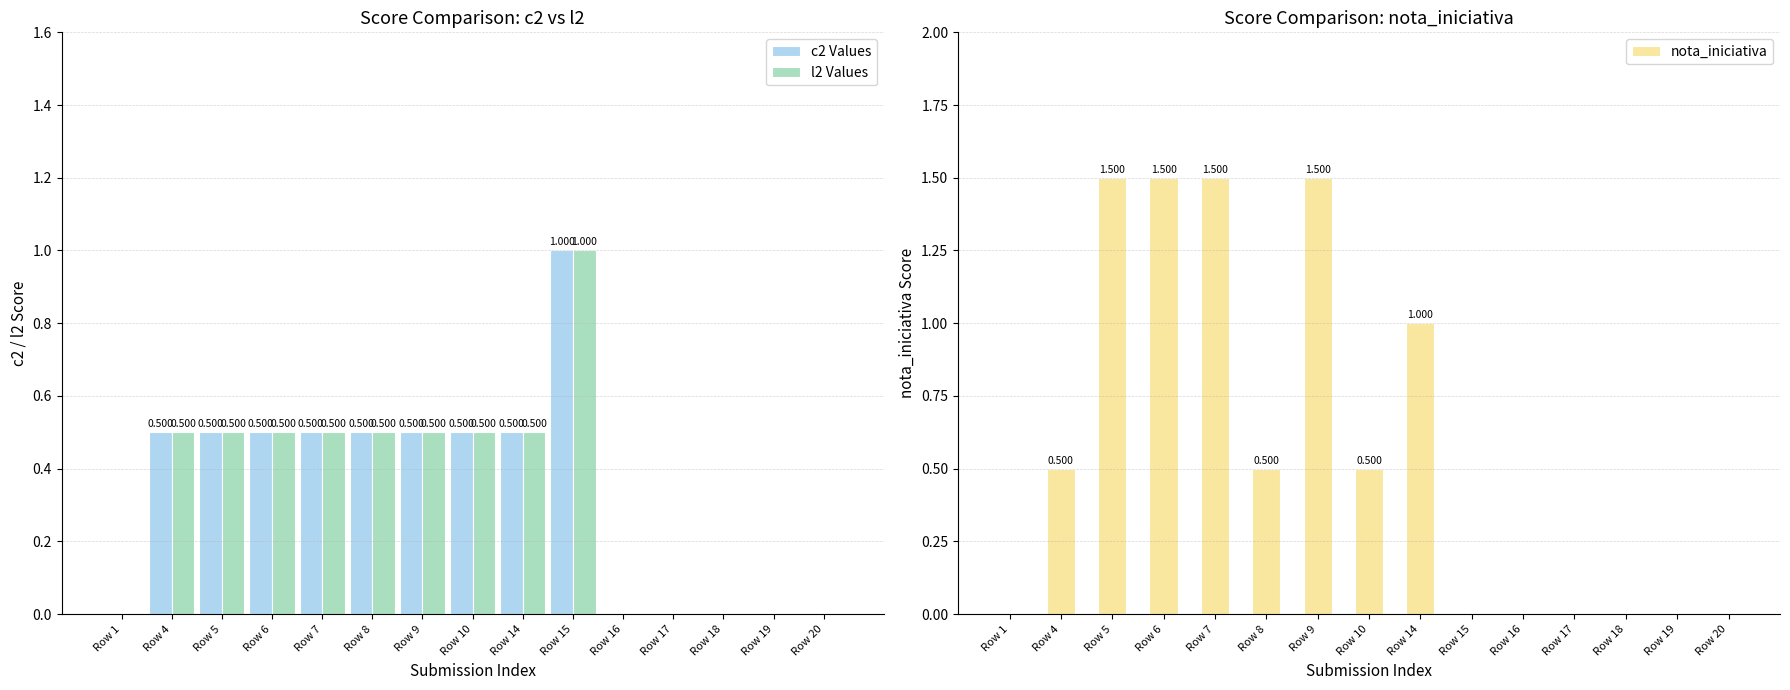

True or false: l2 Values has a value of 0.2 at Row 14.

False